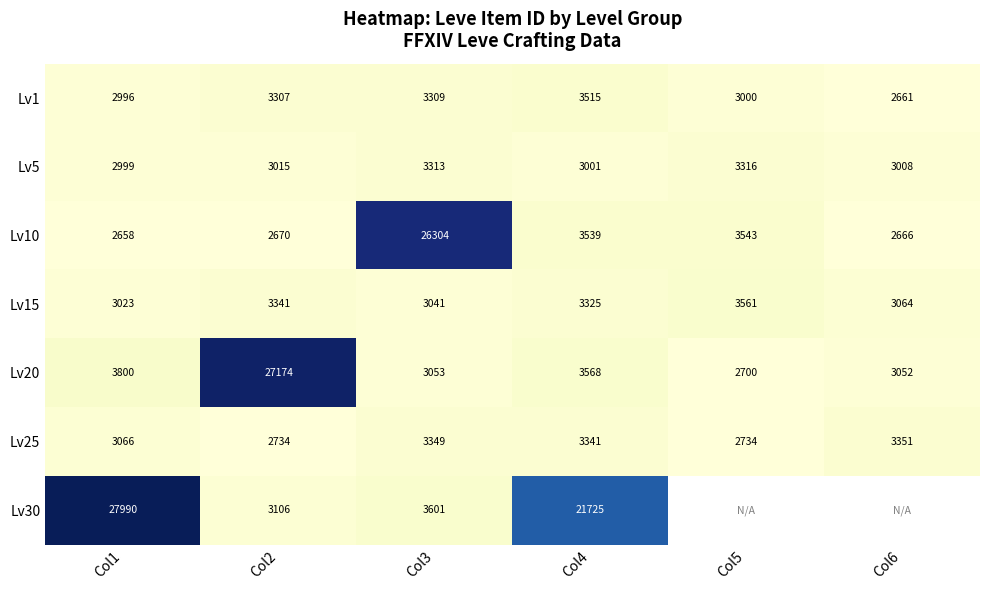

Is the value of Lv20 at Col4 greater than the value of Lv15 at Col6?

Yes